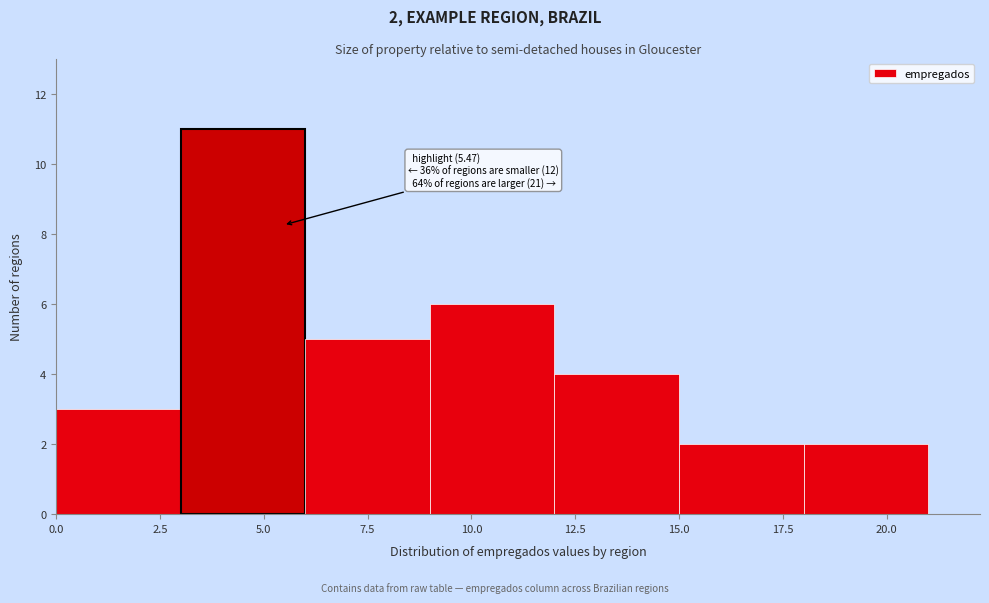

Which range on the x-axis has the tallest bar?

3 to 6